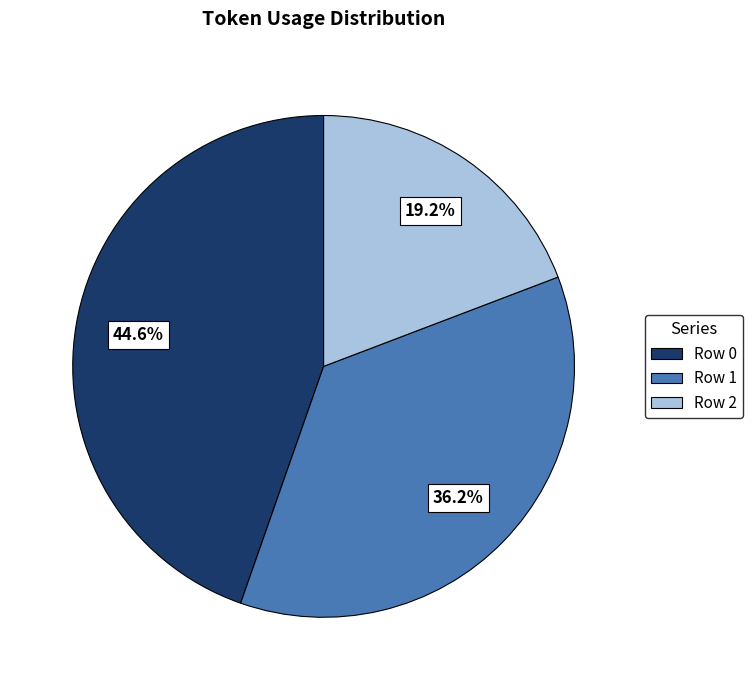

What is the largest slice in the pie chart?

Row 0